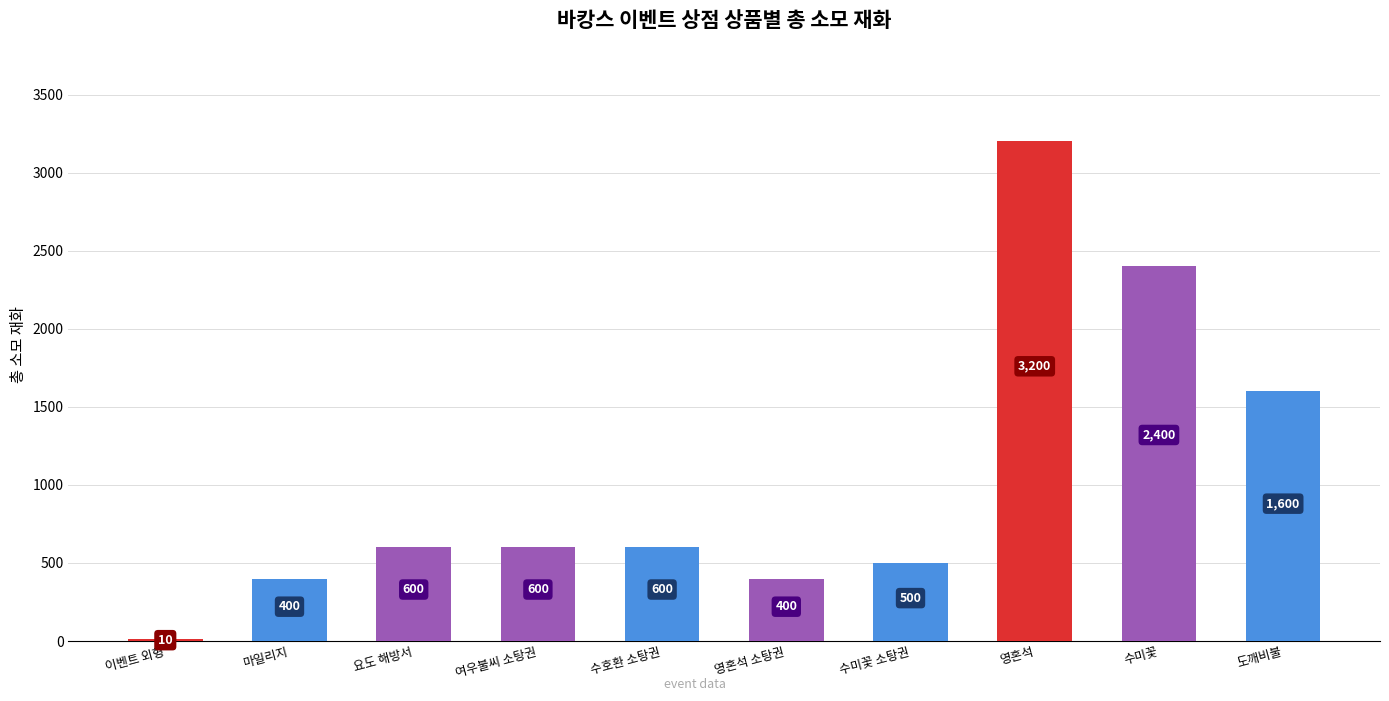

How many distinct data groups are displayed?

1